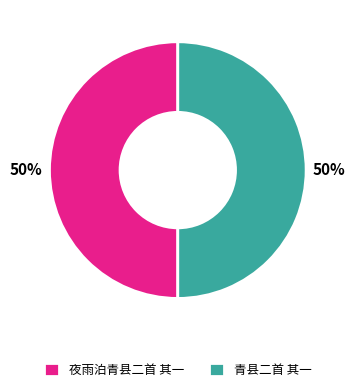

How many segments does this pie chart have?

2